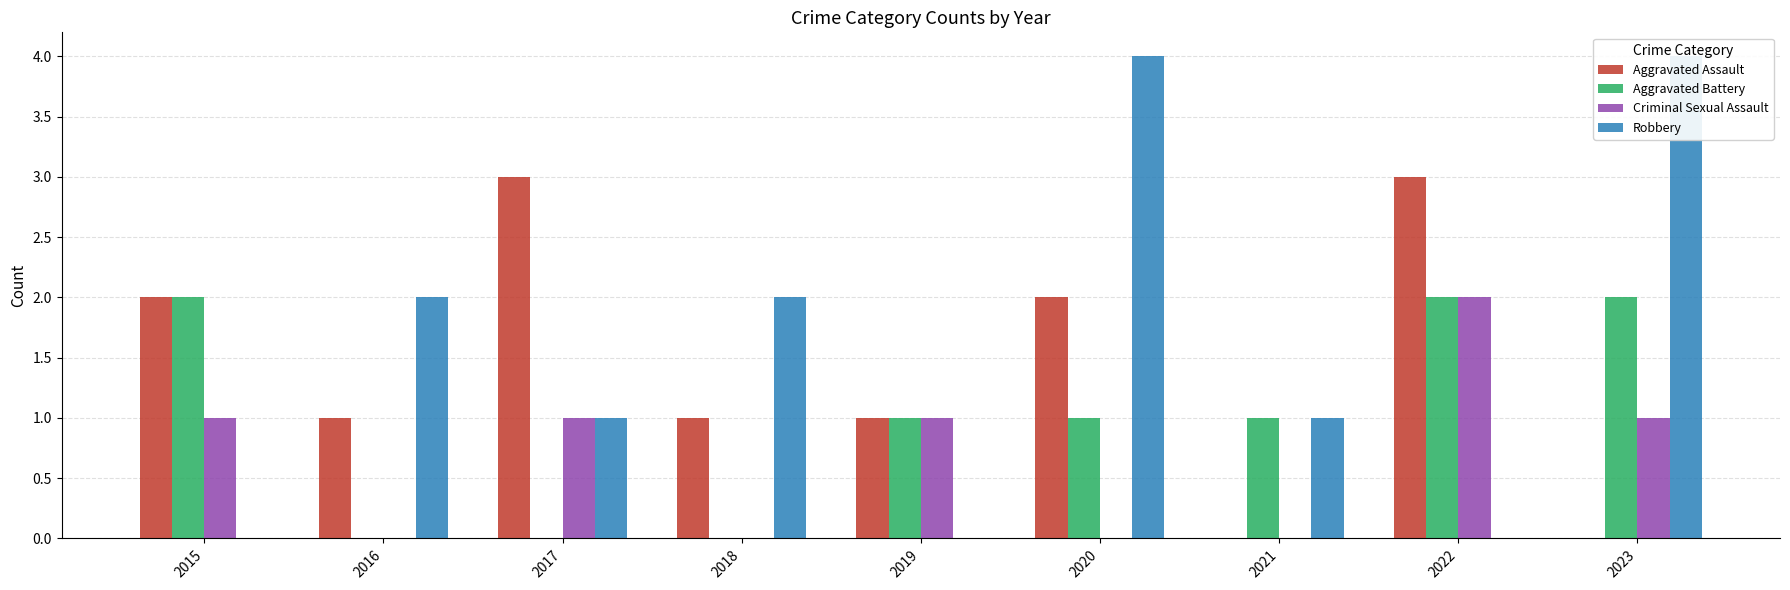

What is the greatest value displayed?

4